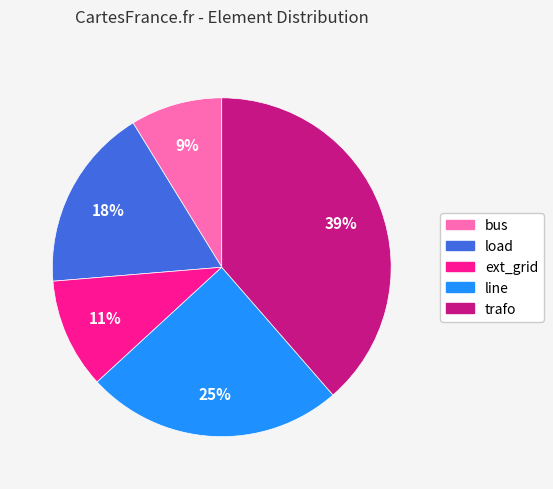

Does trafo represent more than half of the total?

No